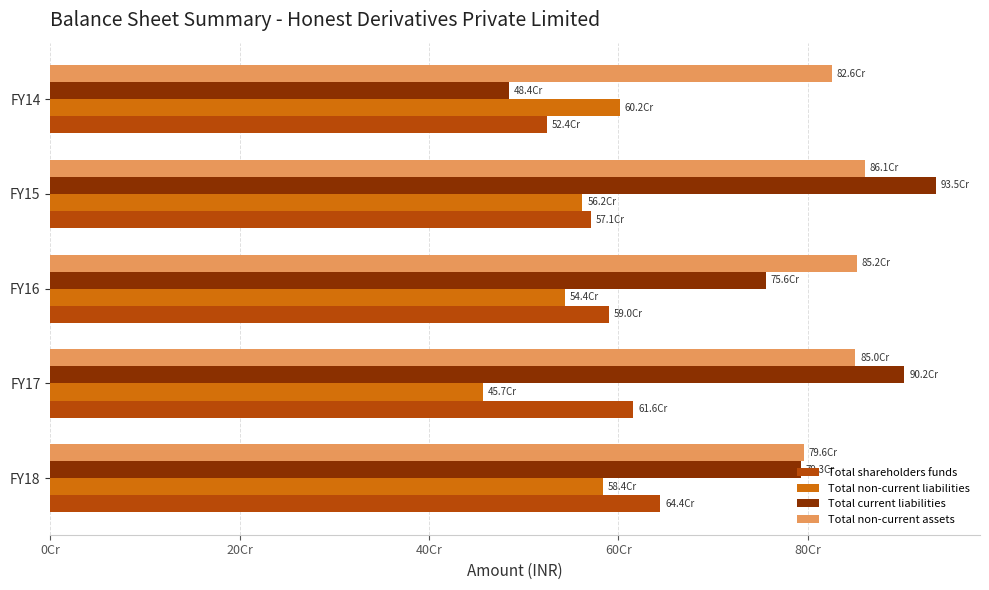

What is the lowest value of the Total non-current liabilities series?

456915039